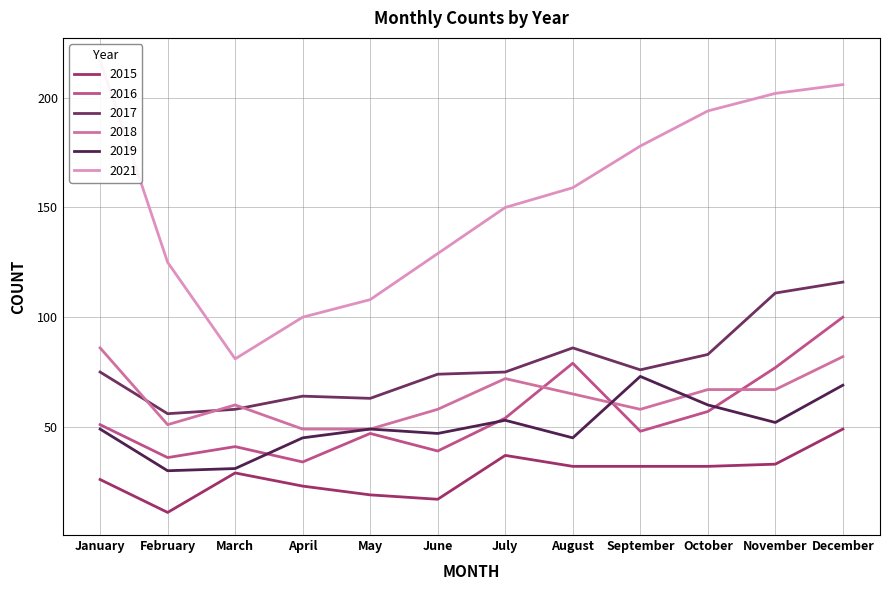

Is it true that 2017 equals 35 at July?

False